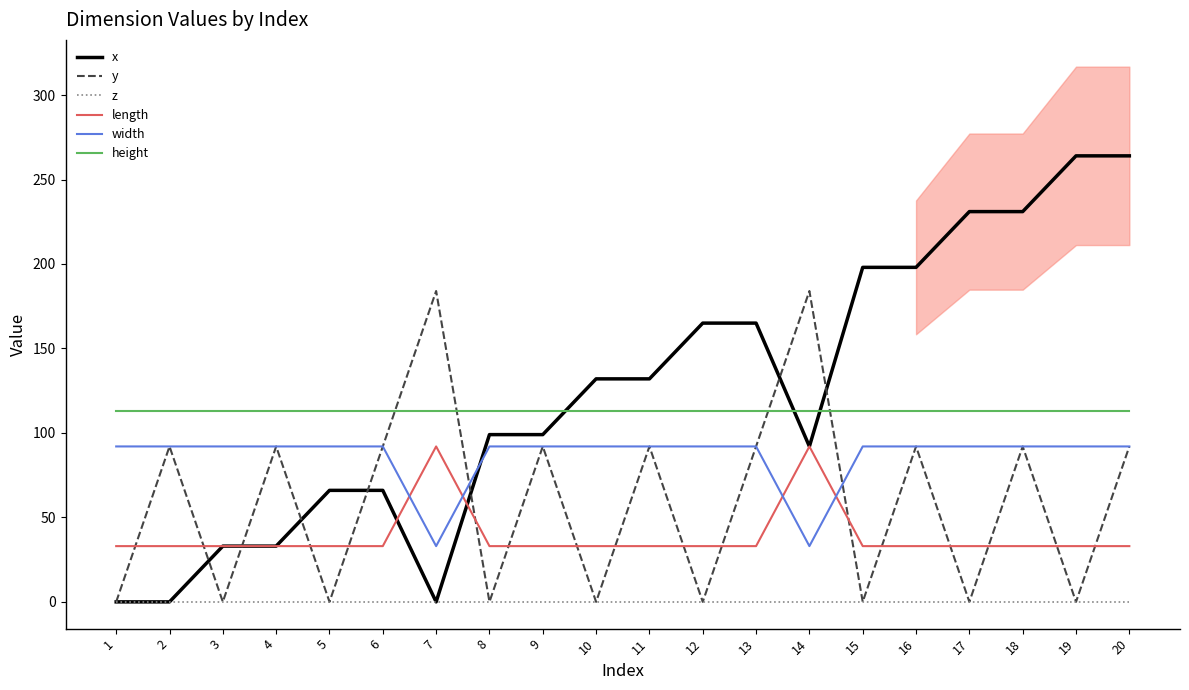

How many intersections are there between width and length?

4